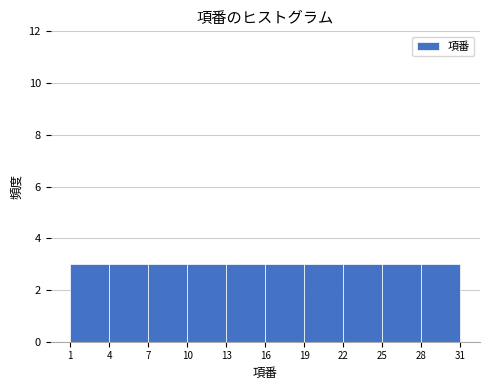

Reading left to right, transcribe this chart: for each bar, give the range it covers on the x-axis and its height. The values are not printed on the chart, so give them approximately, as read against the axis.

1 to 4: 3
4 to 7: 3
7 to 10: 3
10 to 13: 3
13 to 16: 3
16 to 19: 3
19 to 22: 3
22 to 25: 3
25 to 28: 3
28 to 31: 3